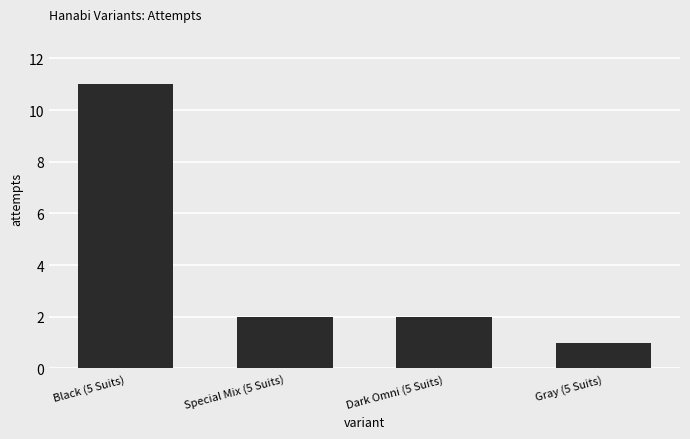

Reading left to right, transcribe all the data shown in this chart.

Black (5 Suits)=11	Special Mix (5 Suits)=2	Dark Omni (5 Suits)=2	Gray (5 Suits)=1